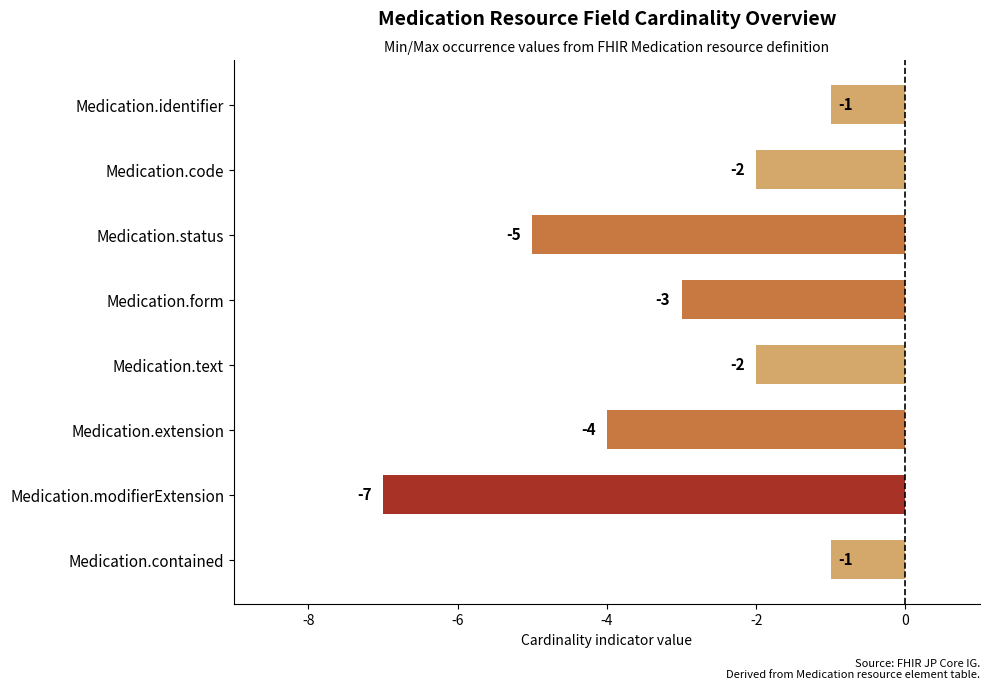

Which has a higher value, Medication.extension or Medication.form?

Medication.form